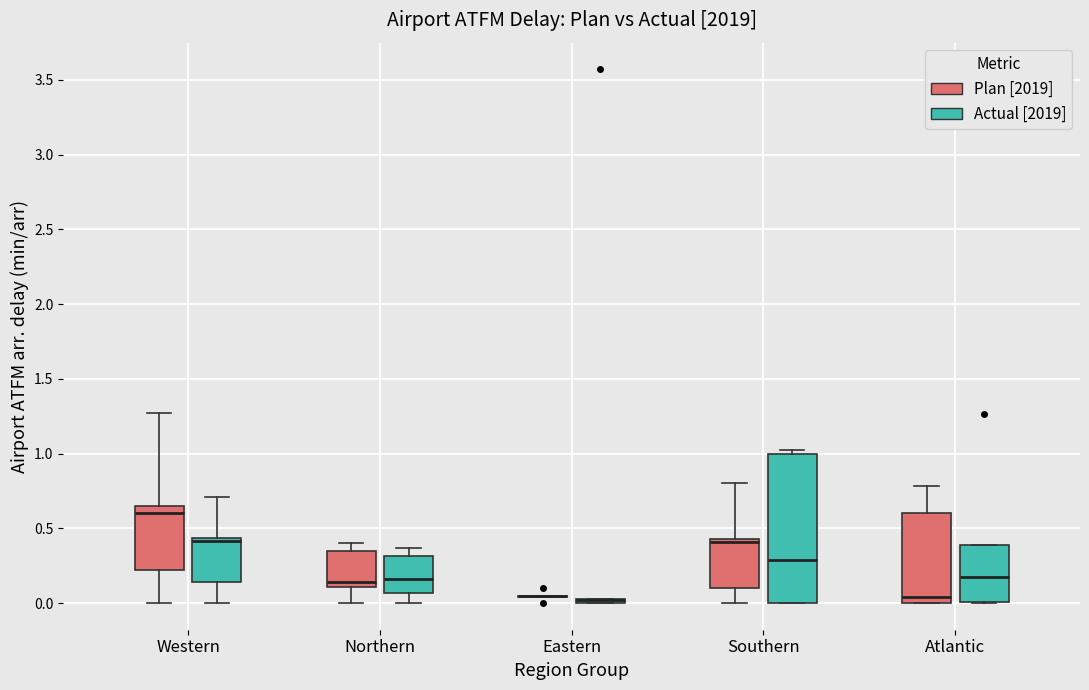

Which box is the tallest, from its lower edge to its upper edge?

Southern (Actual [2019])